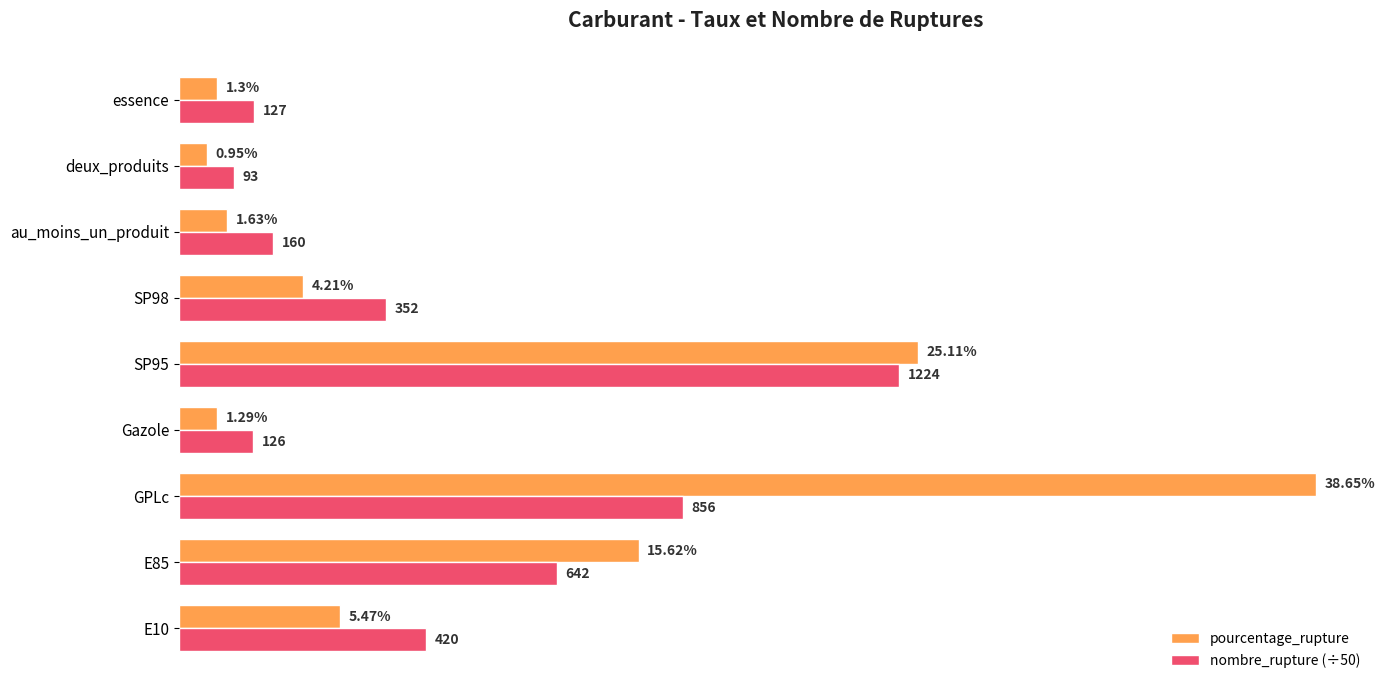

Between E85 and deux_produits, which series saw the biggest shift?

pourcentage_rupture